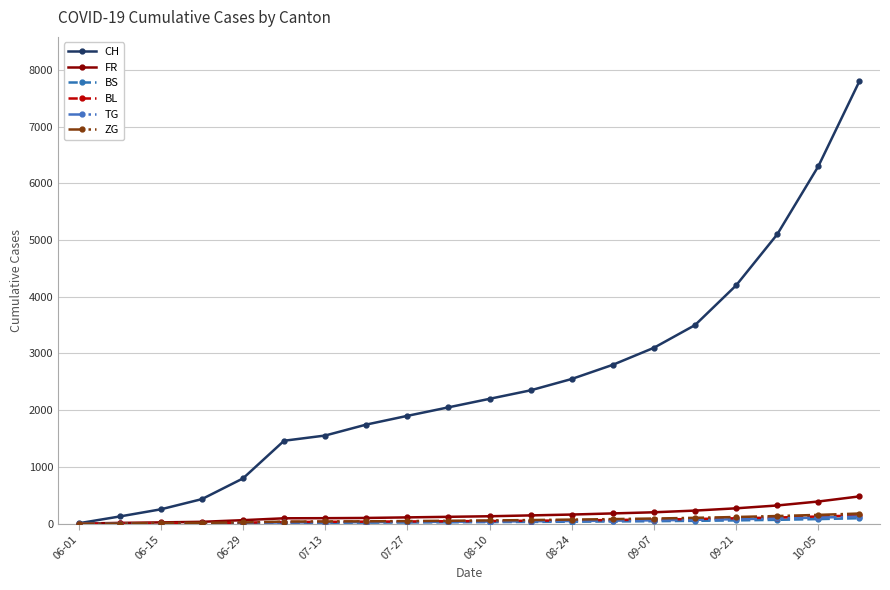

At how many categories does at least one series exceed 4470?

3